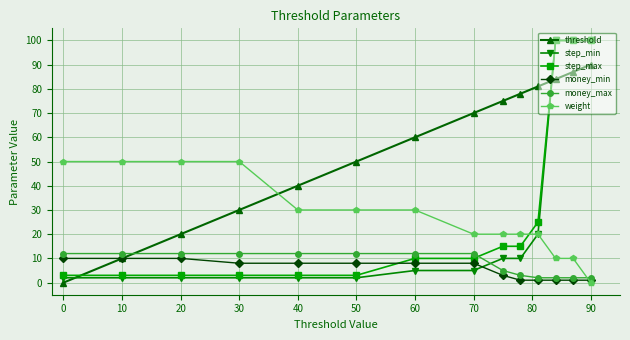

At how many categories does at least one series exceed 90?

3